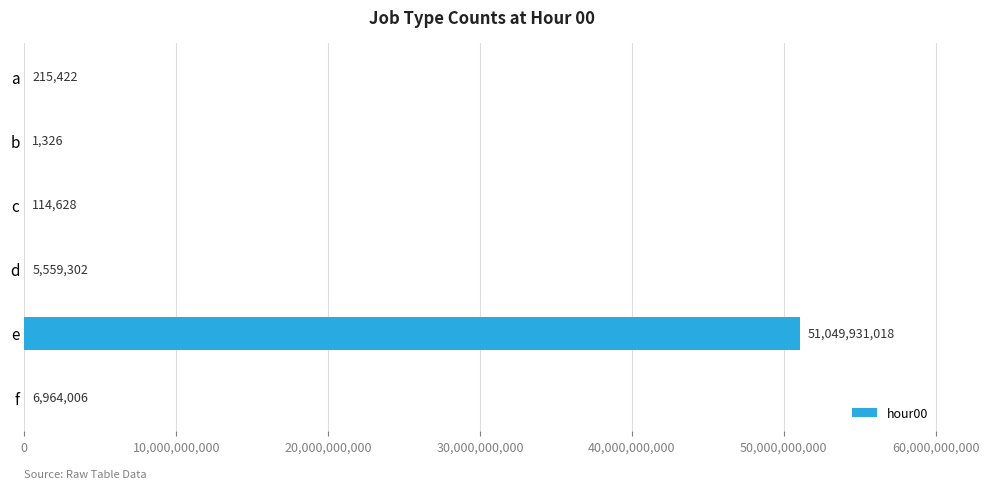

Reading bottom to top, transcribe all the data shown in this chart.

f=6964006	e=51049931018	d=5559302	c=114628	b=1326	a=215422